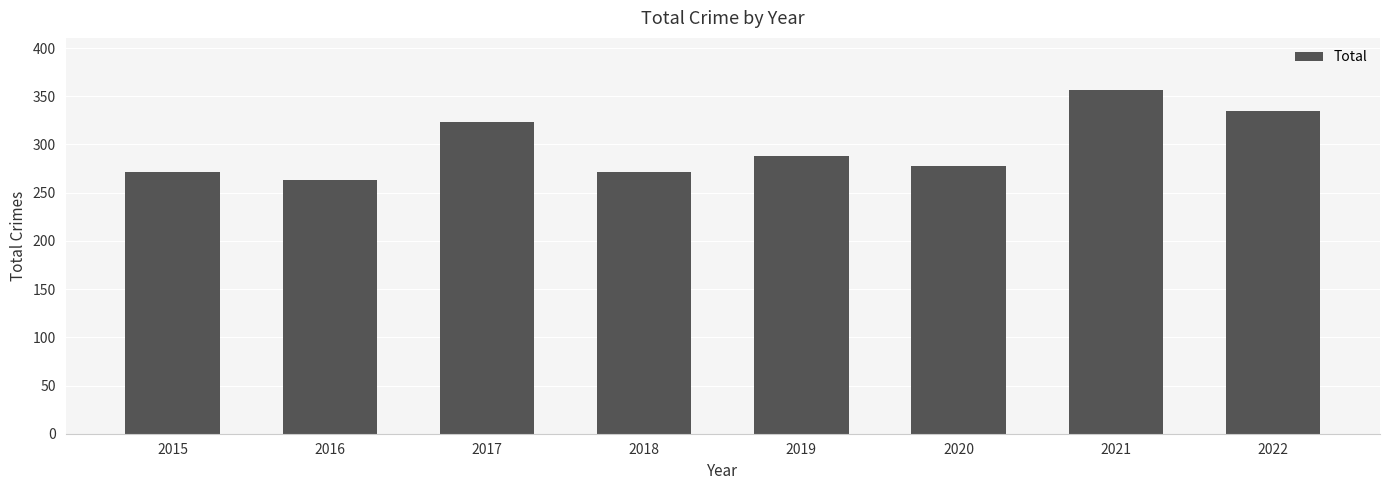

What is the difference between the values at 2022 and 2018?

64